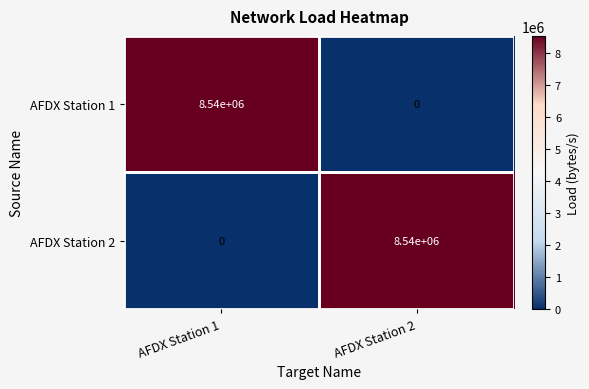

What is the total value across all series at AFDX Station 1?

8540000